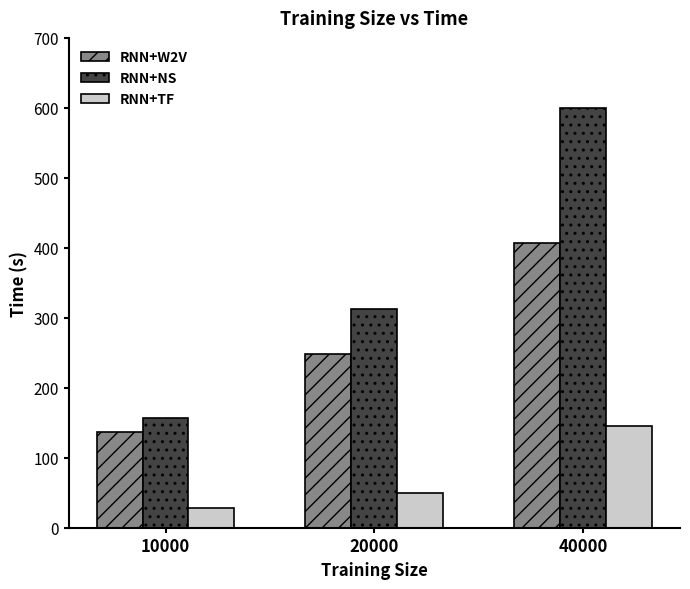

Is it true that RNN+NS equals 181.9 at 40000?

False